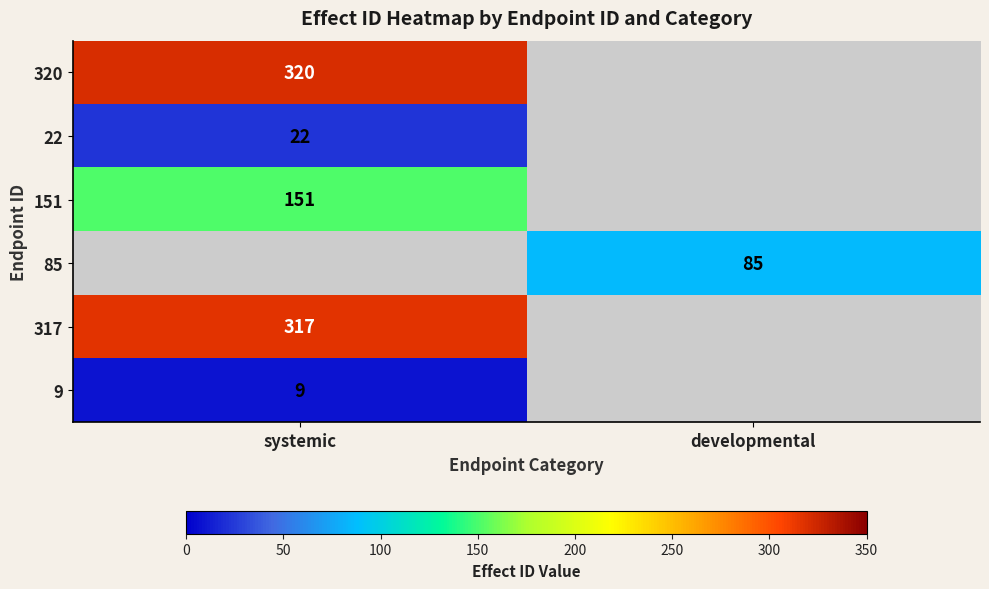

What is the difference between the highest and lowest values at developmental?

85